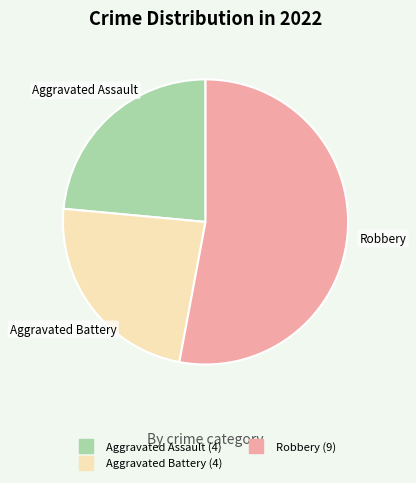

Is there a majority slice in this chart?

Yes